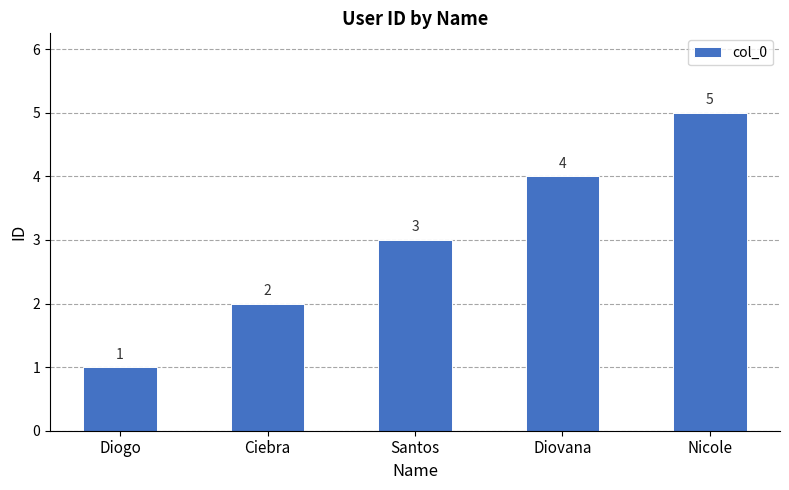

Approximately how many times larger is the value at Diogo compared to Ciebra?

0.5